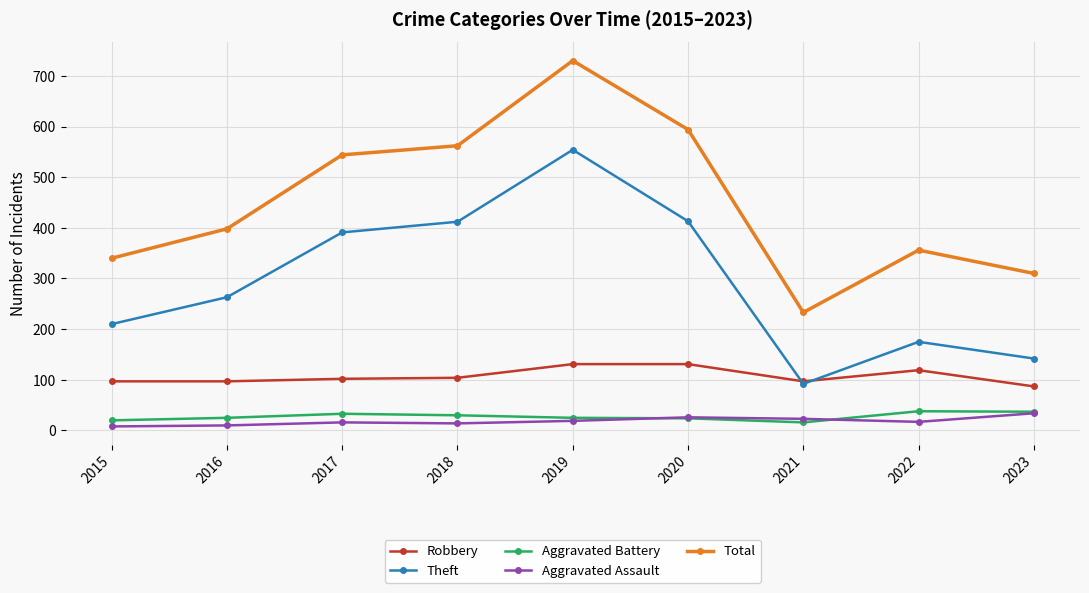

What is the smallest value displayed?

8